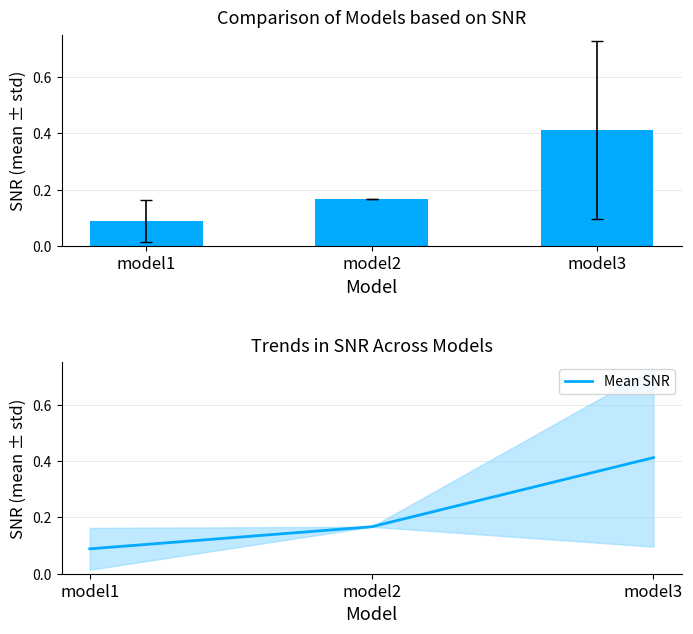

What is the maximum value shown in the chart?

0.4